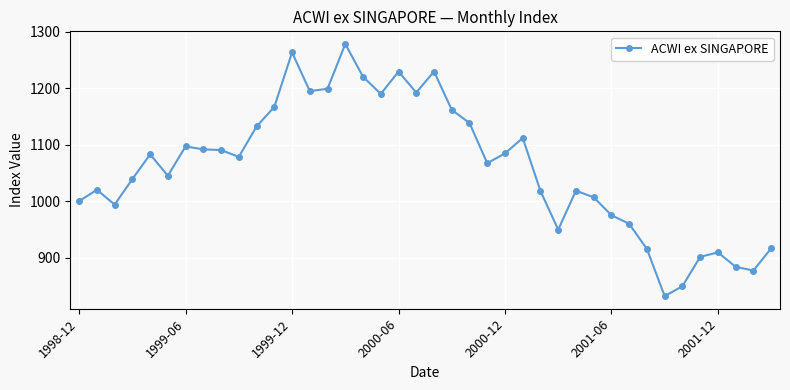

True or false: the data has more than 0 interior local peaks.

True